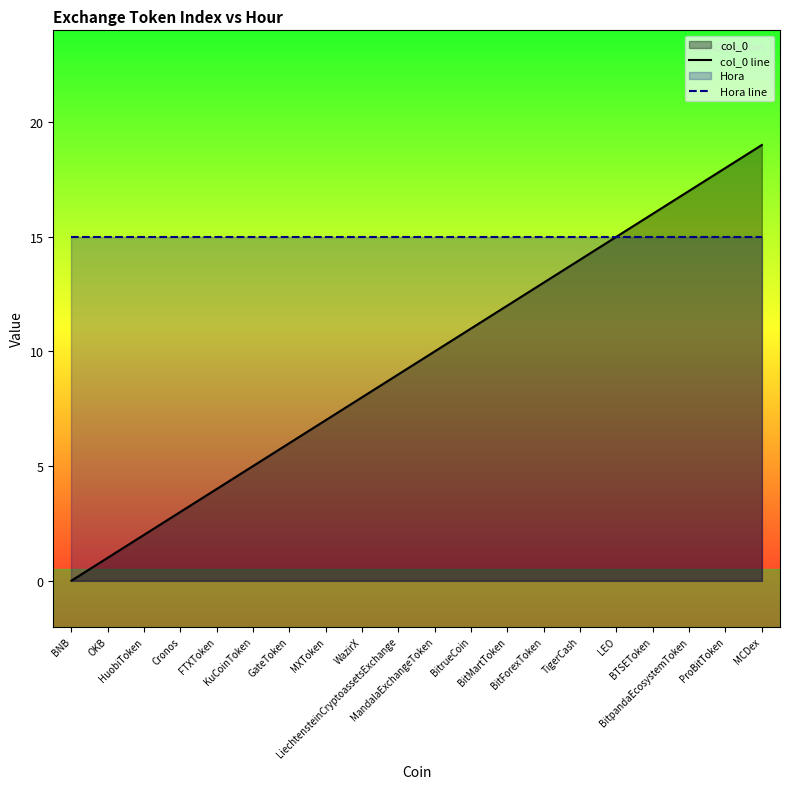

How many lines are shown in the chart?

2